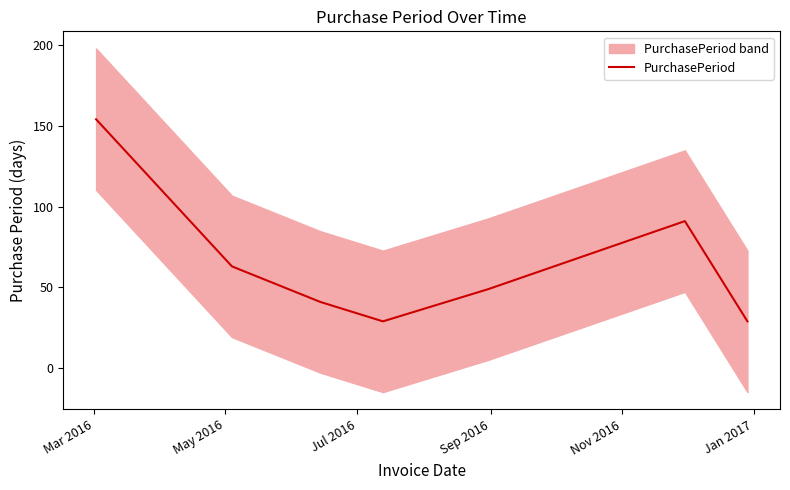

How many values exceed 49?

3